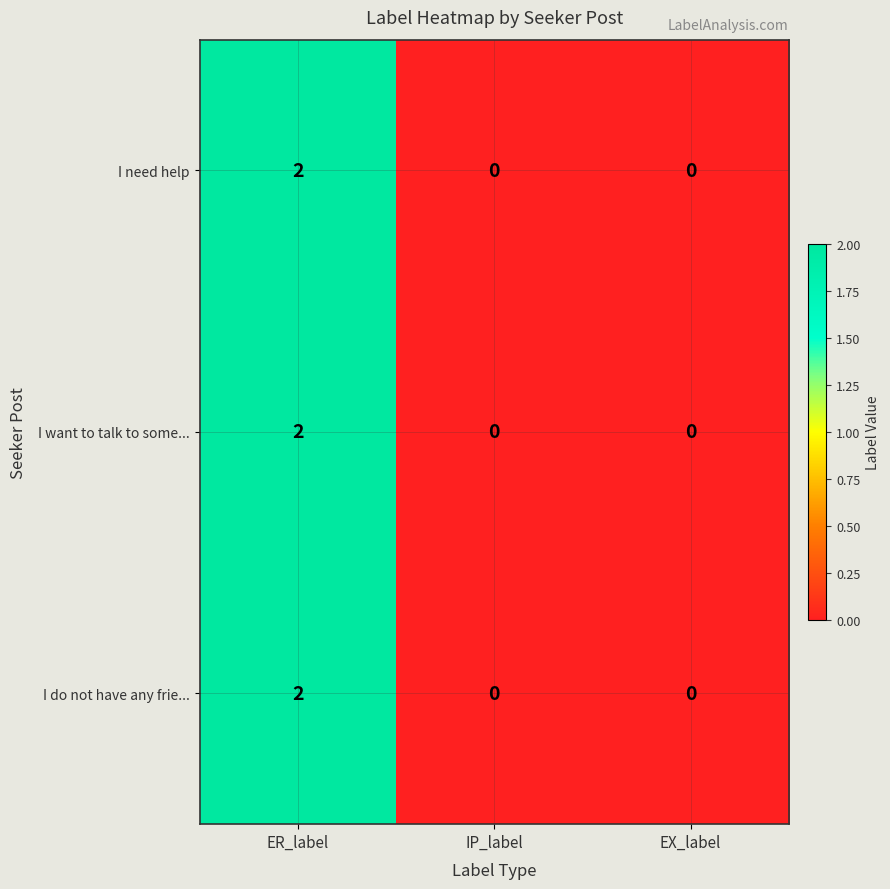

Is the value of I do not have any frie... at EX_label greater than the value of I need help at ER_label?

No